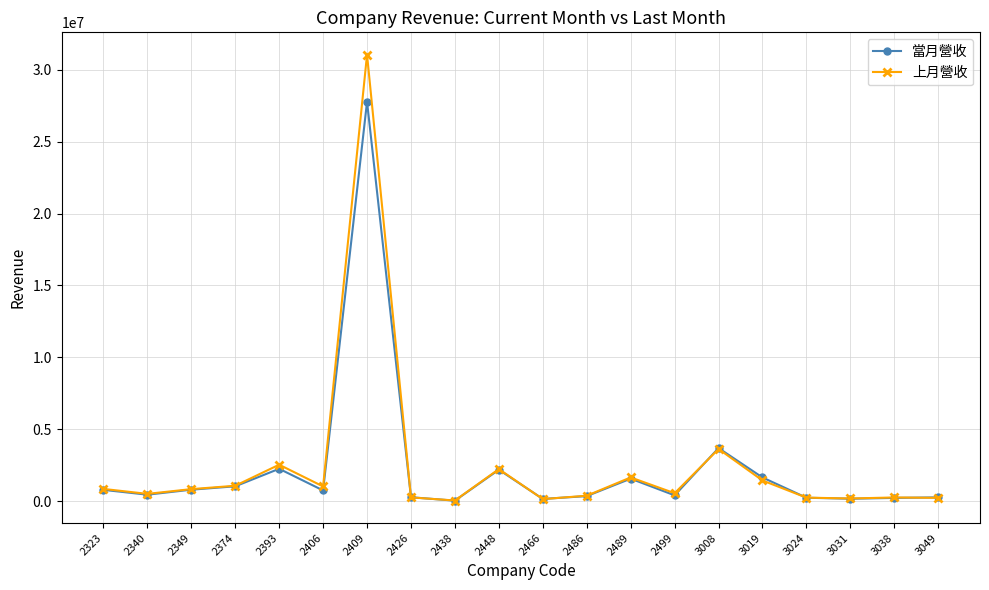

How many data points does each series have?

20